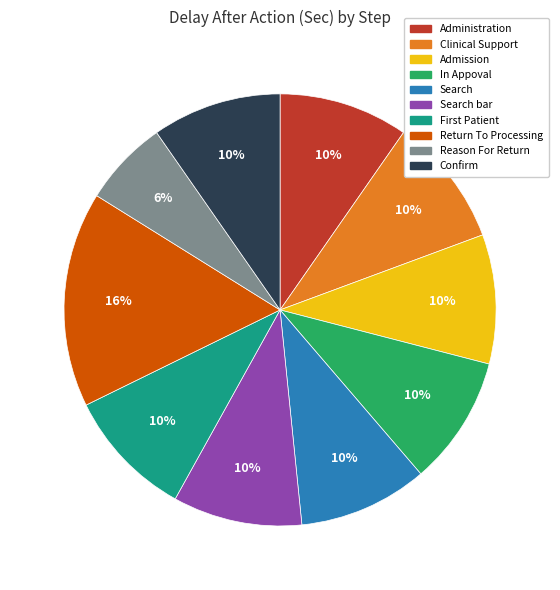

To the nearest percent, what is the difference between the largest and smallest slice percentages?

10%